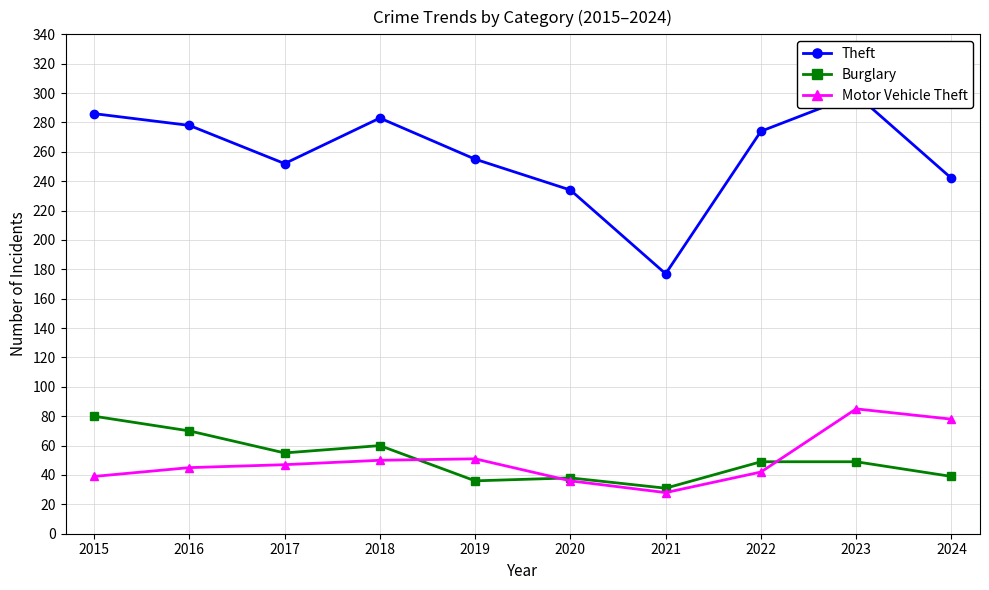

What is the sum of all Burglary values?

507